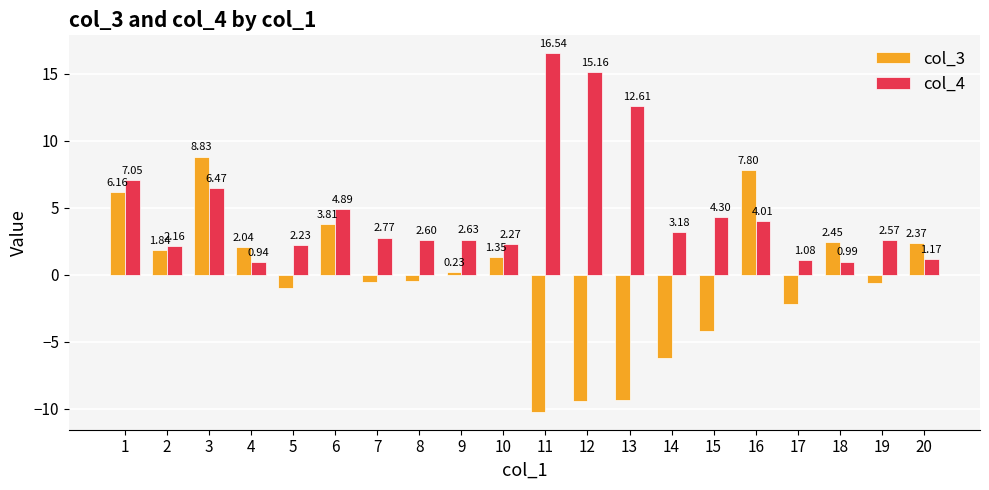

How many categories are shown in the chart?

20